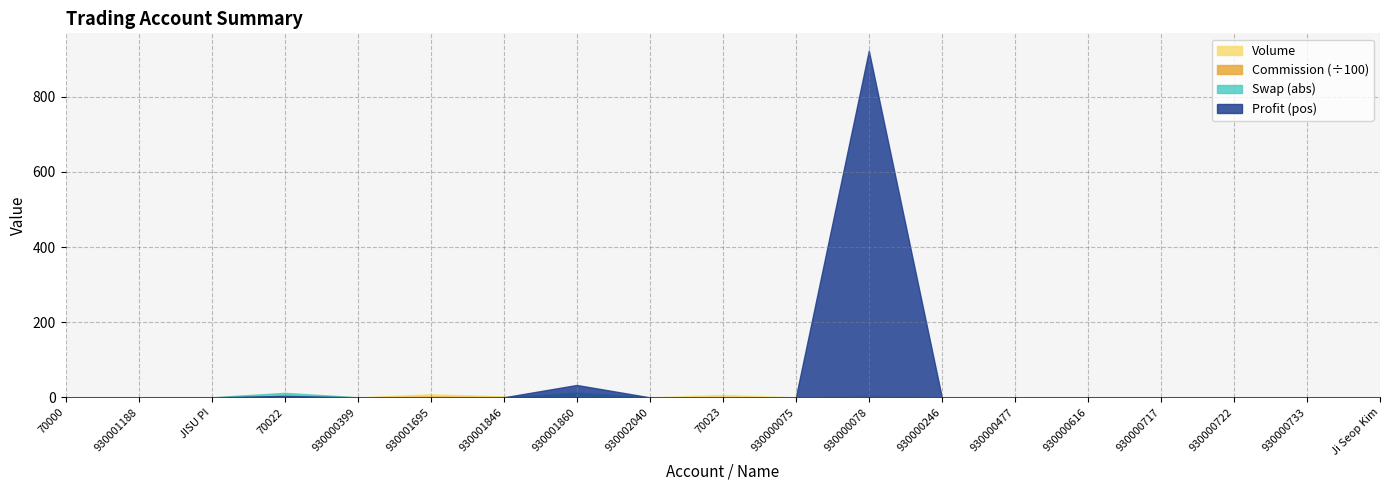

What is the sum of all Volume values?

33.4